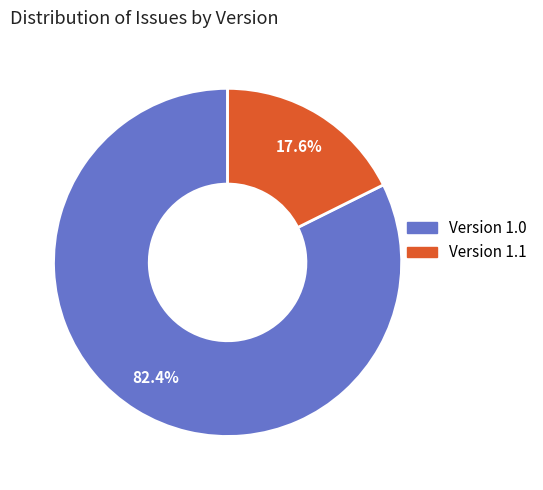

Does any single category account for the majority?

Yes